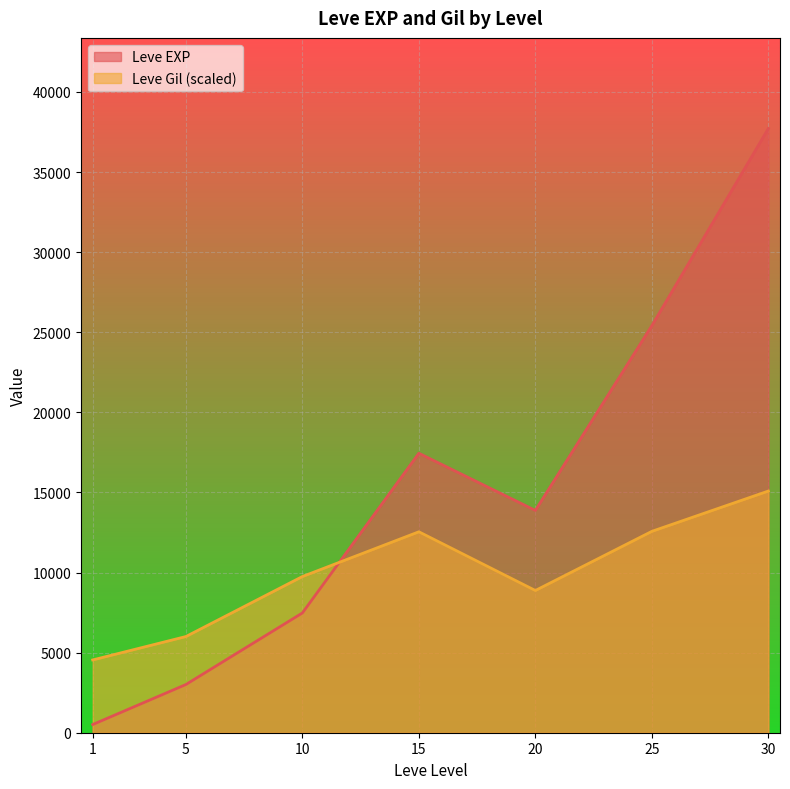

What is the maximum value shown in the chart?

37715.0